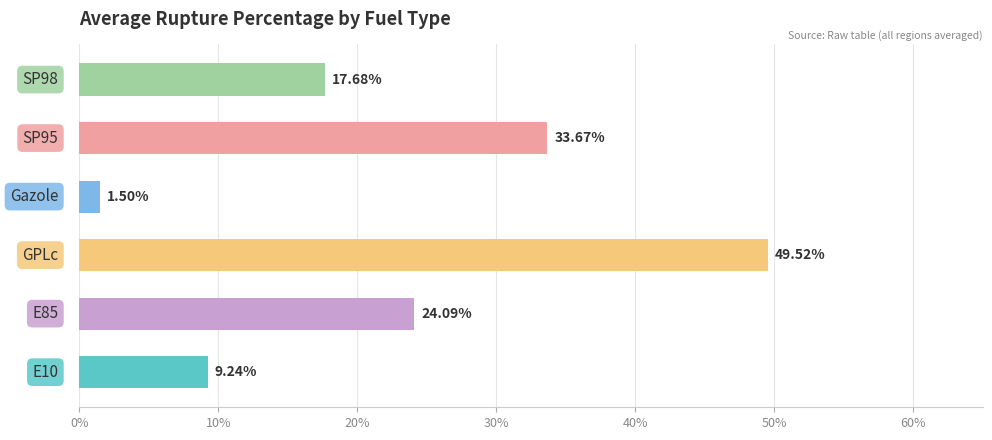

What is the difference between the second highest and minimum values?

32.2